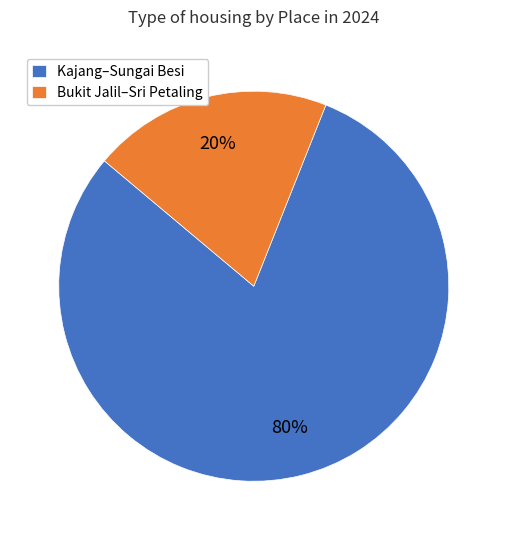

Which slice represents more than half of the pie?

Kajang–Sungai Besi